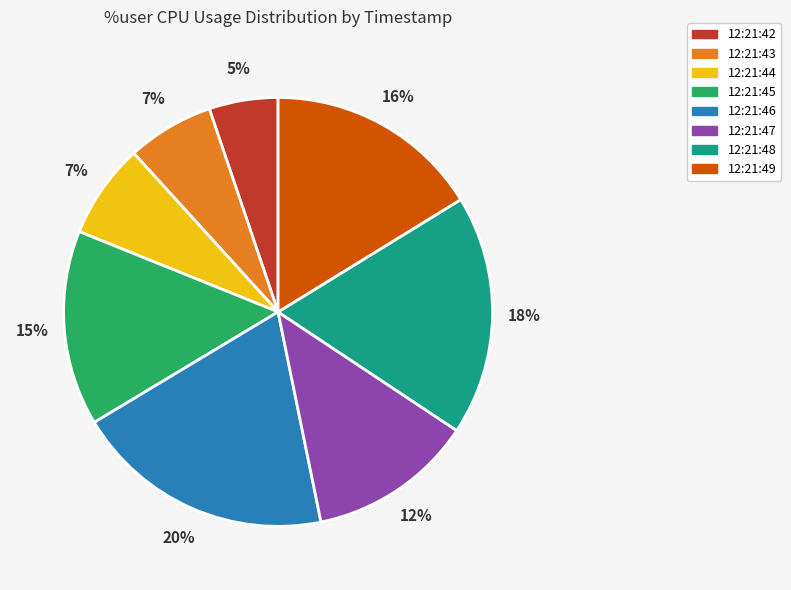

Do 12:21:48 and 12:21:46 together represent more than half of the pie?

No